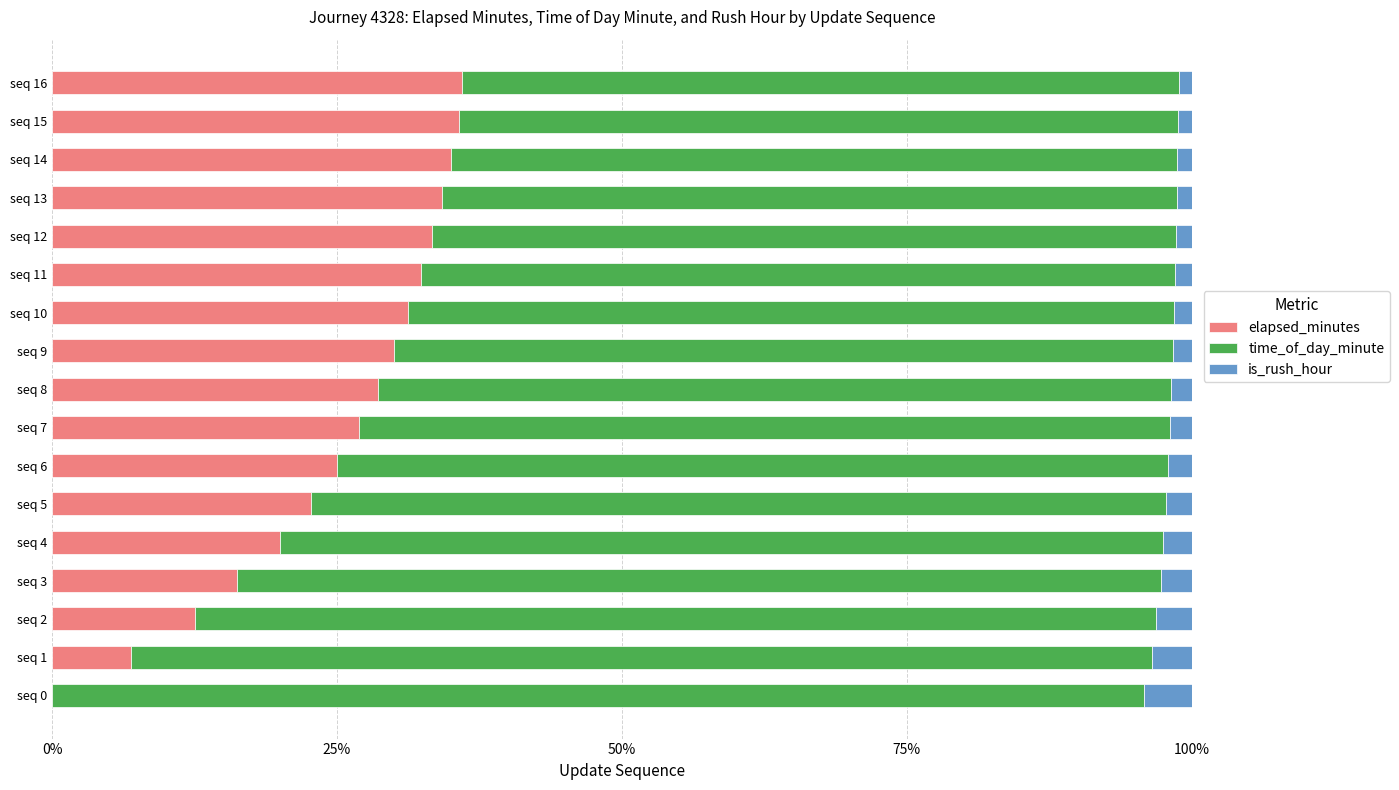

Is it true that elapsed_minutes equals 3.8 at seq 3?

False